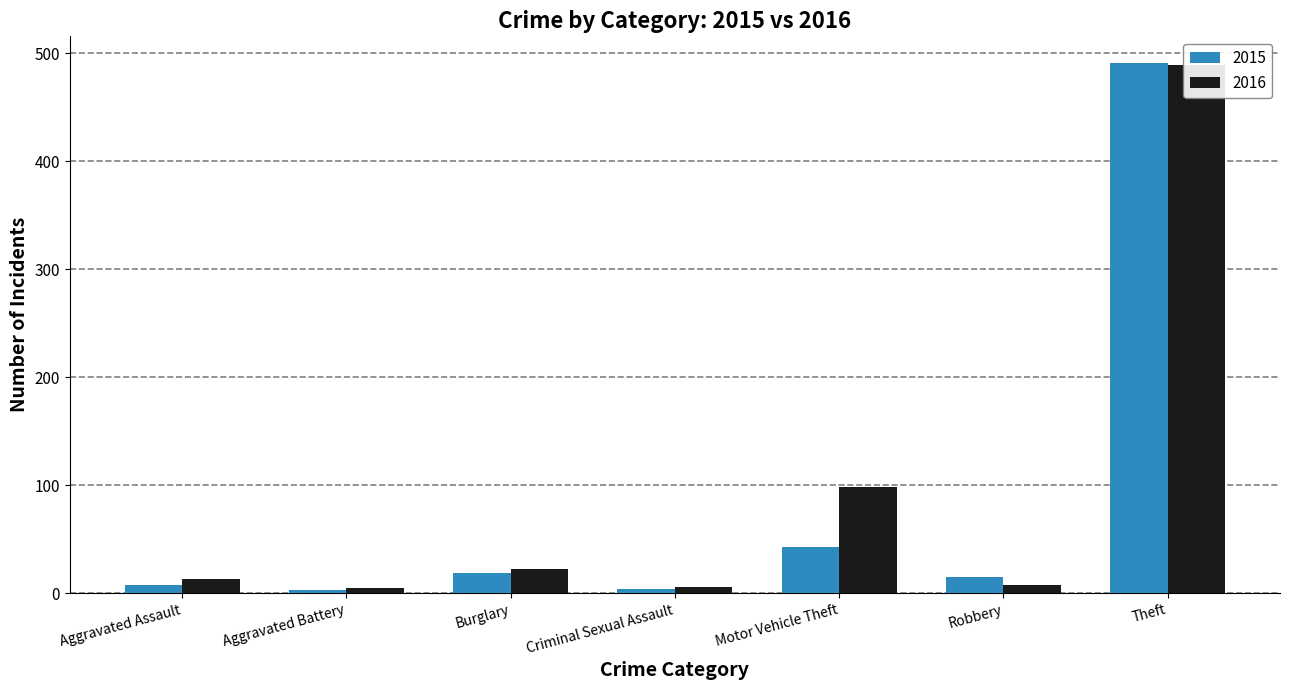

What is the difference between the highest and lowest values at Burglary?

3